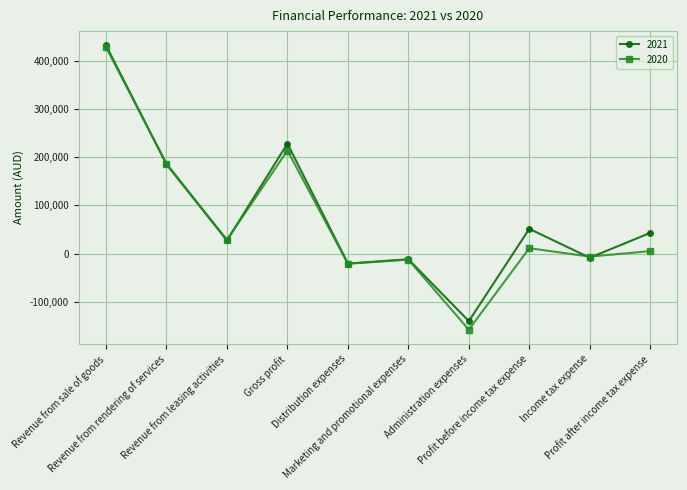

Where is 2020 nearest to the value 135231?

Revenue from rendering of services